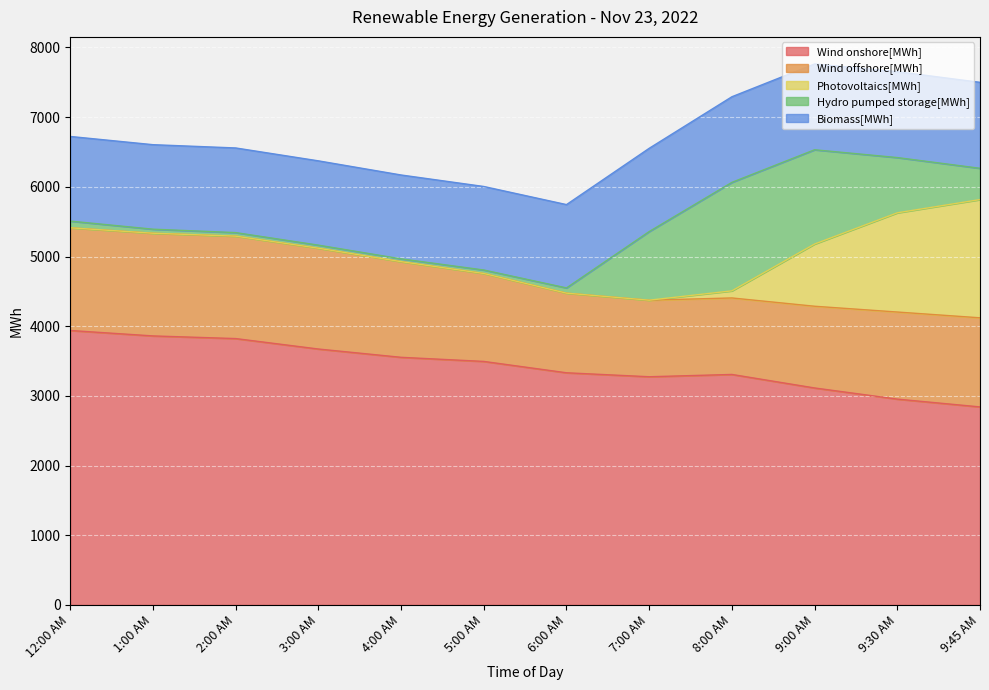

What is the label of the 5th point from the left?

4:00 AM